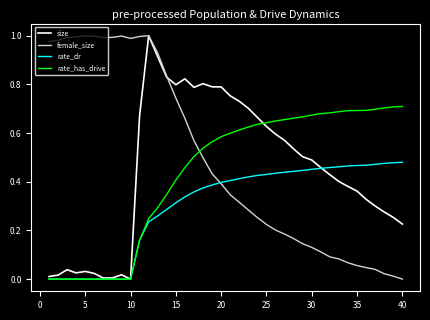

What are all the series names shown in the legend?

size, female_size, rate_dr, rate_has_drive